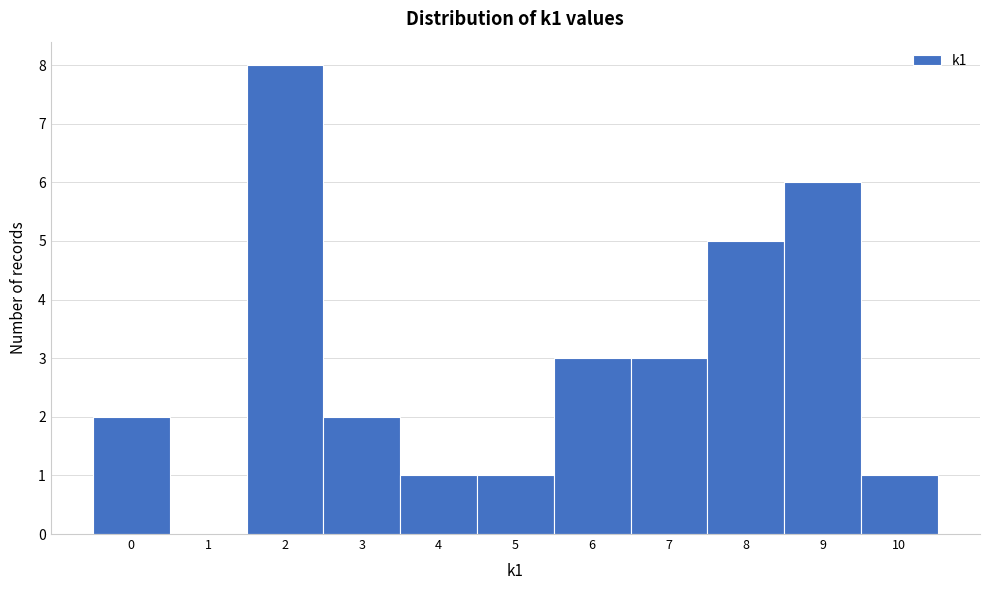

What is the height of the bar covering 7.5 to 8.5 on the x-axis? The values are not printed on the chart, so give them approximately, as read against the axis.

5